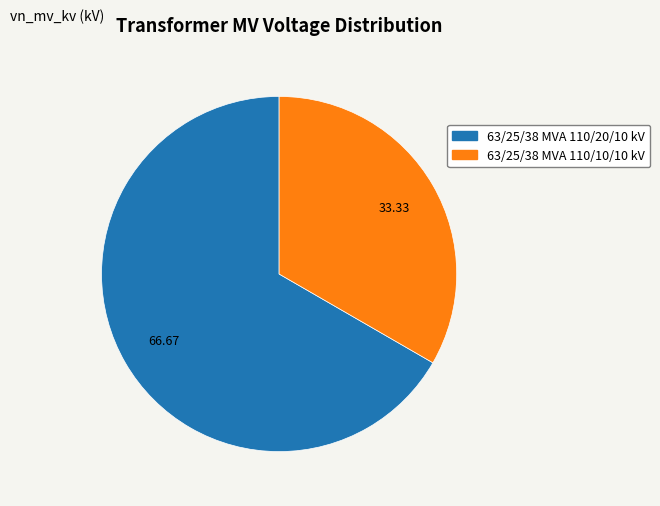

Rank the categories by value from highest to lowest.

63/25/38 MVA 110/20/10 kV, 63/25/38 MVA 110/10/10 kV